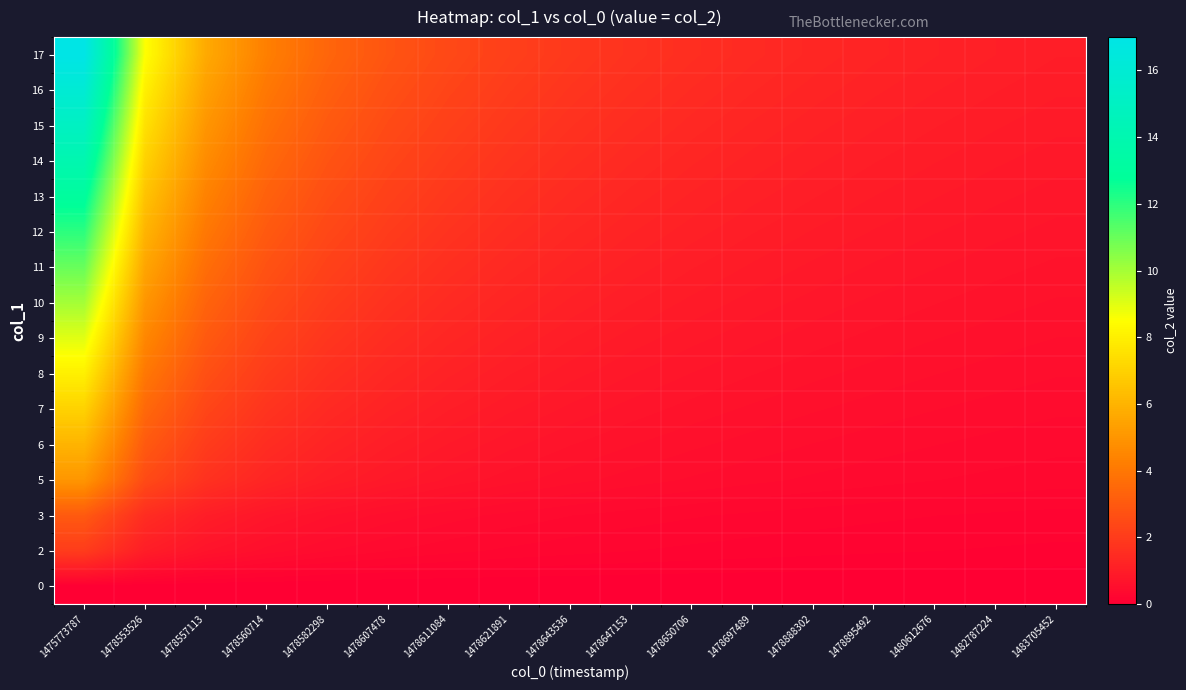

Reading left to right, list all the values displayed in this chart.

0: 1475773787=0.0	1478553526=0.0	1478557113=0.0	1478560714=0.0	1478582298=0.0	1478607478=0.0	1478611084=0.0	1478621891=0.0	1478643536=0.0	1478647153=0.0	1478650706=0.0	1478697489=0.0	1478888302=0.0	1478895492=0.0	1480612676=0.0	1482787224=0.0	1483705452=0.0
2: 1475773787=2.0	1478553526=1.0	1478557113=0.7	1478560714=0.5	1478582298=0.4	1478607478=0.3	1478611084=0.3	1478621891=0.2	1478643536=0.2	1478647153=0.2	1478650706=0.2	1478697489=0.2	1478888302=0.2	1478895492=0.1	1480612676=0.1	1482787224=0.1	1483705452=0.1
3: 1475773787=3.0	1478553526=1.5	1478557113=1.0	1478560714=0.8	1478582298=0.6	1478607478=0.5	1478611084=0.4	1478621891=0.4	1478643536=0.3	1478647153=0.3	1478650706=0.3	1478697489=0.2	1478888302=0.2	1478895492=0.2	1480612676=0.2	1482787224=0.2	1483705452=0.2
5: 1475773787=5.0	1478553526=2.5	1478557113=1.7	1478560714=1.2	1478582298=1.0	1478607478=0.8	1478611084=0.7	1478621891=0.6	1478643536=0.6	1478647153=0.5	1478650706=0.5	1478697489=0.4	1478888302=0.4	1478895492=0.4	1480612676=0.3	1482787224=0.3	1483705452=0.3
6: 1475773787=6.0	1478553526=3.0	1478557113=2.0	1478560714=1.5	1478582298=1.2	1478607478=1.0	1478611084=0.9	1478621891=0.8	1478643536=0.7	1478647153=0.6	1478650706=0.5	1478697489=0.5	1478888302=0.5	1478895492=0.4	1480612676=0.4	1482787224=0.4	1483705452=0.4
7: 1475773787=7.0	1478553526=3.5	1478557113=2.3	1478560714=1.8	1478582298=1.4	1478607478=1.2	1478611084=1.0	1478621891=0.9	1478643536=0.8	1478647153=0.7	1478650706=0.6	1478697489=0.6	1478888302=0.5	1478895492=0.5	1480612676=0.5	1482787224=0.4	1483705452=0.4
8: 1475773787=8.0	1478553526=4.0	1478557113=2.7	1478560714=2.0	1478582298=1.6	1478607478=1.3	1478611084=1.1	1478621891=1.0	1478643536=0.9	1478647153=0.8	1478650706=0.7	1478697489=0.7	1478888302=0.6	1478895492=0.6	1480612676=0.5	1482787224=0.5	1483705452=0.5
9: 1475773787=9.0	1478553526=4.5	1478557113=3.0	1478560714=2.2	1478582298=1.8	1478607478=1.5	1478611084=1.3	1478621891=1.1	1478643536=1.0	1478647153=0.9	1478650706=0.8	1478697489=0.8	1478888302=0.7	1478895492=0.6	1480612676=0.6	1482787224=0.6	1483705452=0.5
10: 1475773787=10.0	1478553526=5.0	1478557113=3.3	1478560714=2.5	1478582298=2.0	1478607478=1.7	1478611084=1.4	1478621891=1.2	1478643536=1.1	1478647153=1.0	1478650706=0.9	1478697489=0.8	1478888302=0.8	1478895492=0.7	1480612676=0.7	1482787224=0.6	1483705452=0.6
11: 1475773787=11.0	1478553526=5.5	1478557113=3.7	1478560714=2.8	1478582298=2.2	1478607478=1.8	1478611084=1.6	1478621891=1.4	1478643536=1.2	1478647153=1.1	1478650706=1.0	1478697489=0.9	1478888302=0.8	1478895492=0.8	1480612676=0.7	1482787224=0.7	1483705452=0.6
12: 1475773787=12.0	1478553526=6.0	1478557113=4.0	1478560714=3.0	1478582298=2.4	1478607478=2.0	1478611084=1.7	1478621891=1.5	1478643536=1.3	1478647153=1.2	1478650706=1.1	1478697489=1.0	1478888302=0.9	1478895492=0.9	1480612676=0.8	1482787224=0.8	1483705452=0.7
13: 1475773787=13.0	1478553526=6.5	1478557113=4.3	1478560714=3.2	1478582298=2.6	1478607478=2.2	1478611084=1.9	1478621891=1.6	1478643536=1.4	1478647153=1.3	1478650706=1.2	1478697489=1.1	1478888302=1.0	1478895492=0.9	1480612676=0.9	1482787224=0.8	1483705452=0.8
14: 1475773787=14.0	1478553526=7.0	1478557113=4.7	1478560714=3.5	1478582298=2.8	1478607478=2.3	1478611084=2.0	1478621891=1.8	1478643536=1.6	1478647153=1.4	1478650706=1.3	1478697489=1.2	1478888302=1.1	1478895492=1.0	1480612676=0.9	1482787224=0.9	1483705452=0.8
15: 1475773787=15.0	1478553526=7.5	1478557113=5.0	1478560714=3.8	1478582298=3.0	1478607478=2.5	1478611084=2.1	1478621891=1.9	1478643536=1.7	1478647153=1.5	1478650706=1.4	1478697489=1.2	1478888302=1.2	1478895492=1.1	1480612676=1.0	1482787224=0.9	1483705452=0.9
16: 1475773787=16.0	1478553526=8.0	1478557113=5.3	1478560714=4.0	1478582298=3.2	1478607478=2.7	1478611084=2.3	1478621891=2.0	1478643536=1.8	1478647153=1.6	1478650706=1.5	1478697489=1.3	1478888302=1.2	1478895492=1.1	1480612676=1.1	1482787224=1.0	1483705452=0.9
17: 1475773787=17.0	1478553526=8.5	1478557113=5.7	1478560714=4.2	1478582298=3.4	1478607478=2.8	1478611084=2.4	1478621891=2.1	1478643536=1.9	1478647153=1.7	1478650706=1.5	1478697489=1.4	1478888302=1.3	1478895492=1.2	1480612676=1.1	1482787224=1.1	1483705452=1.0